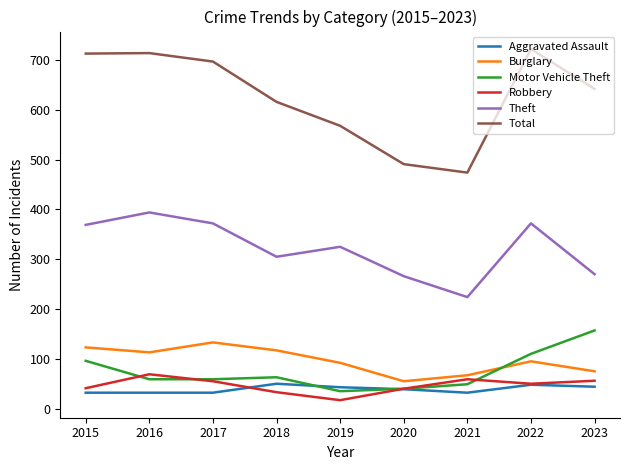

How many lines are shown in the chart?

6